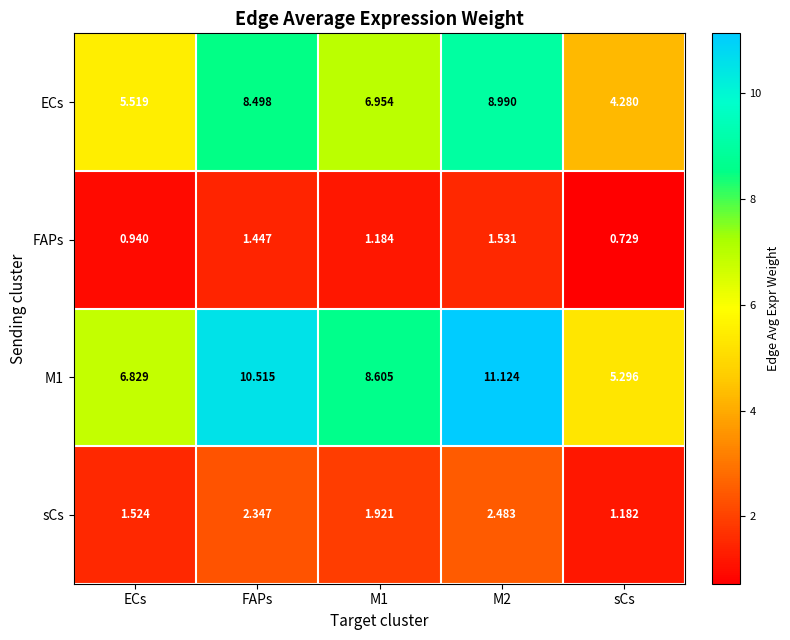

What is the greatest value displayed?

11.1